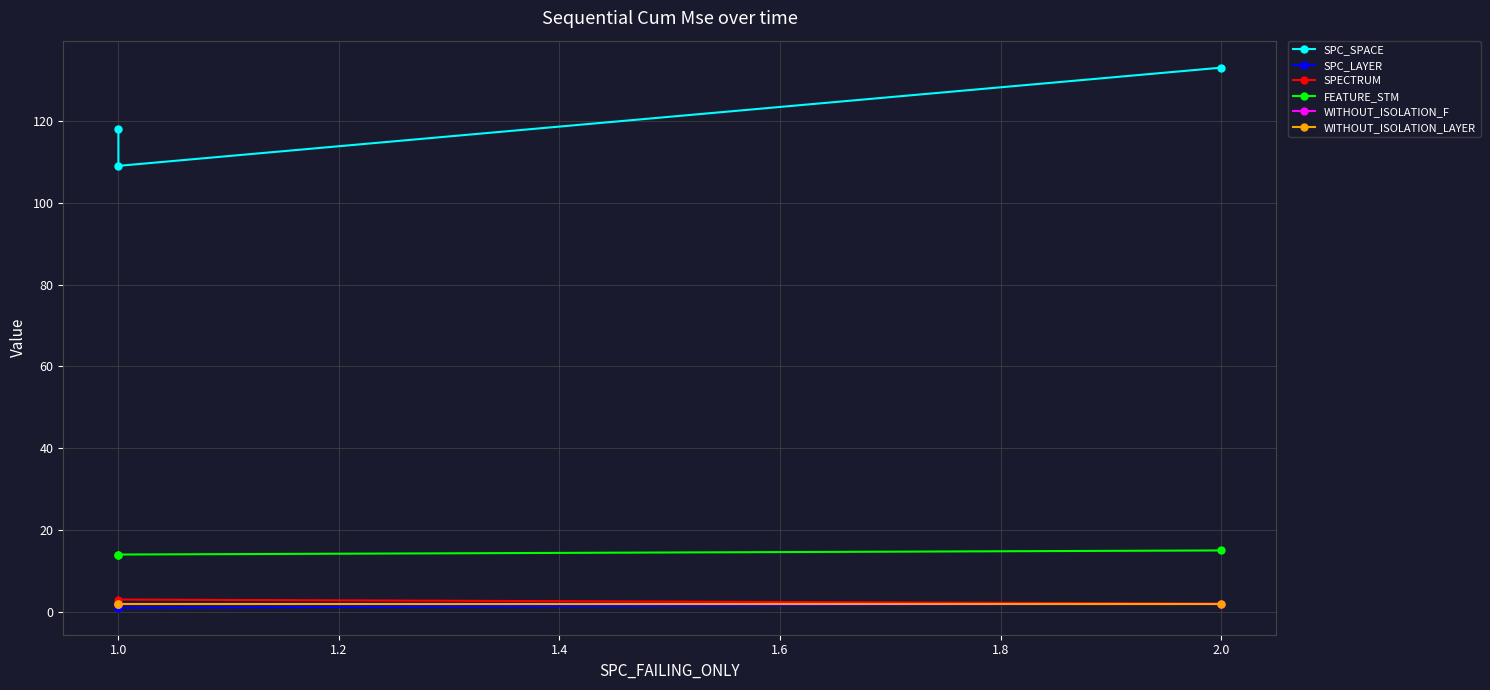

How many lines are shown in the chart?

6